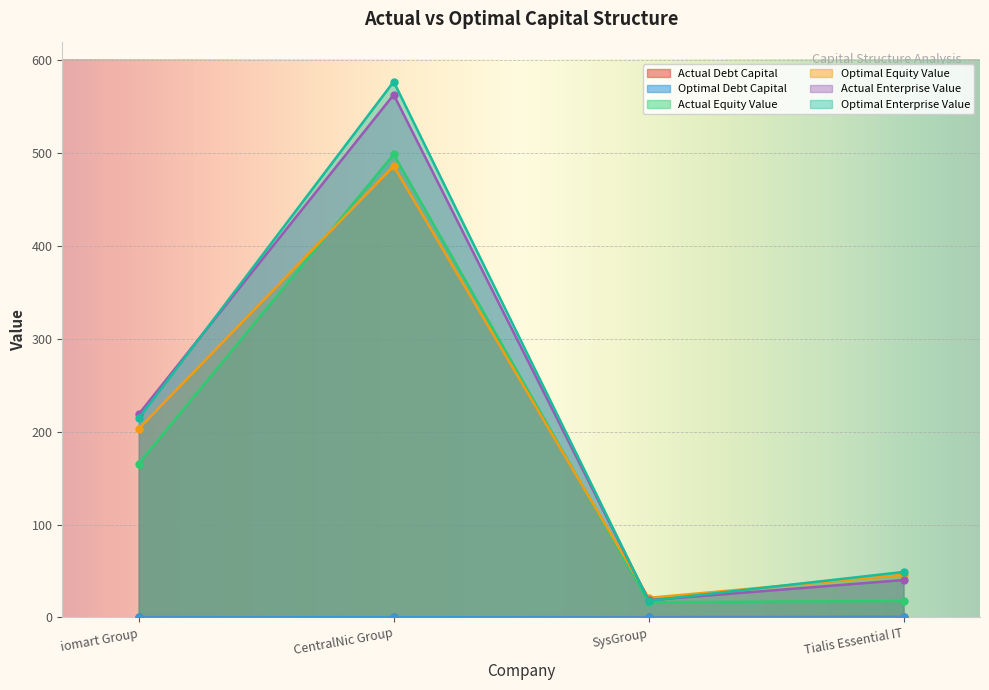

At how many categories does at least one series exceed 357?

1